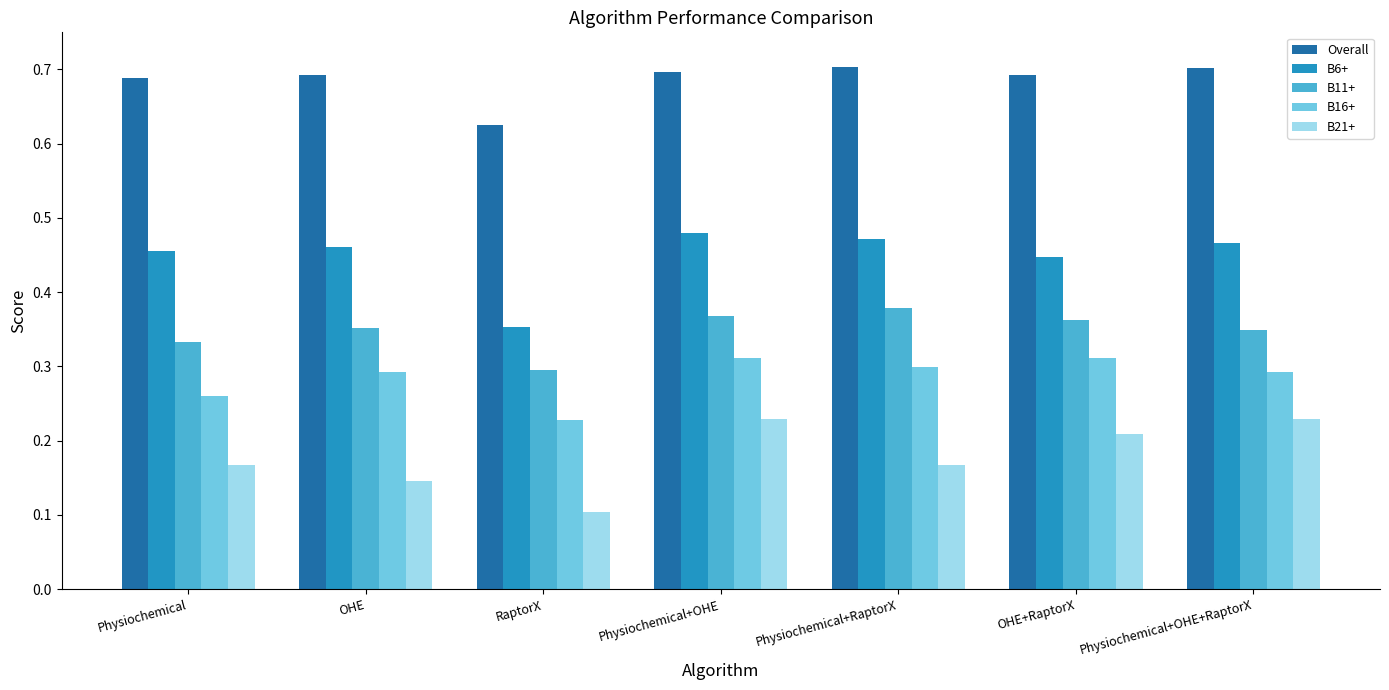

What are all the series names shown in the legend?

Overall, B6+, B11+, B16+, B21+